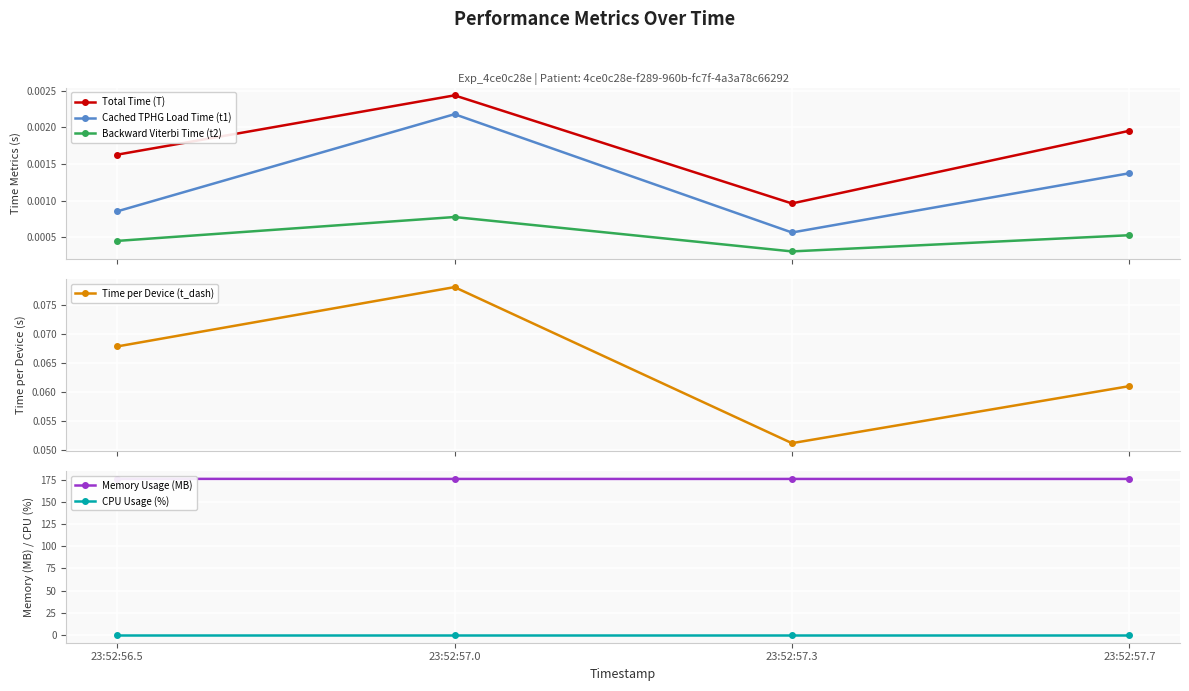

How many lines are shown in the chart?

6